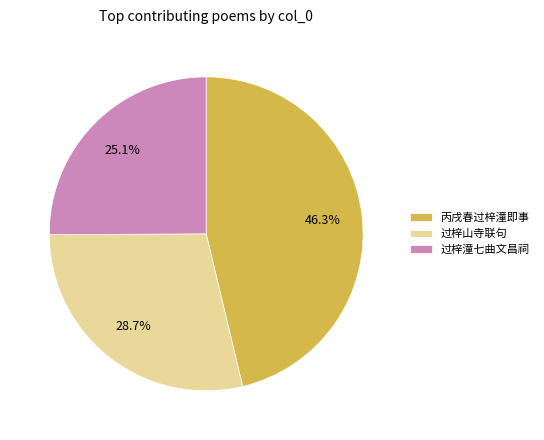

What is the largest slice in the pie chart?

丙戌春过梓潼即事